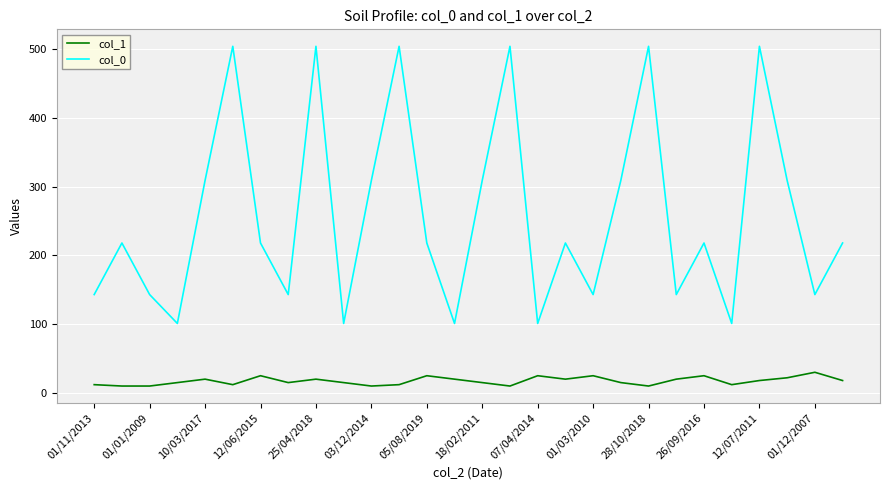

True or false: col_1 and col_0 intersect in this chart.

False